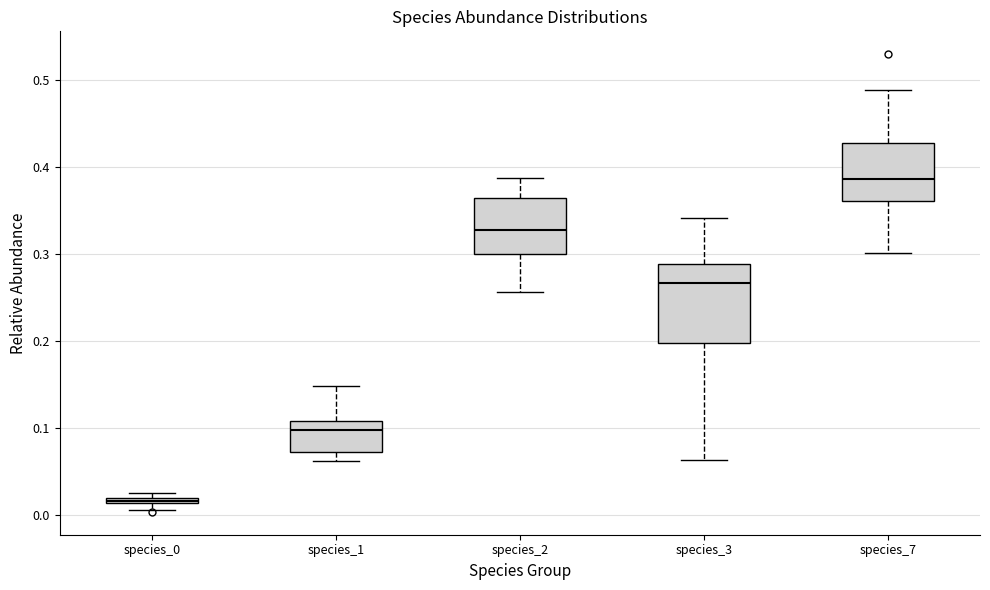

Which box is the tallest, from its lower edge to its upper edge?

species_3